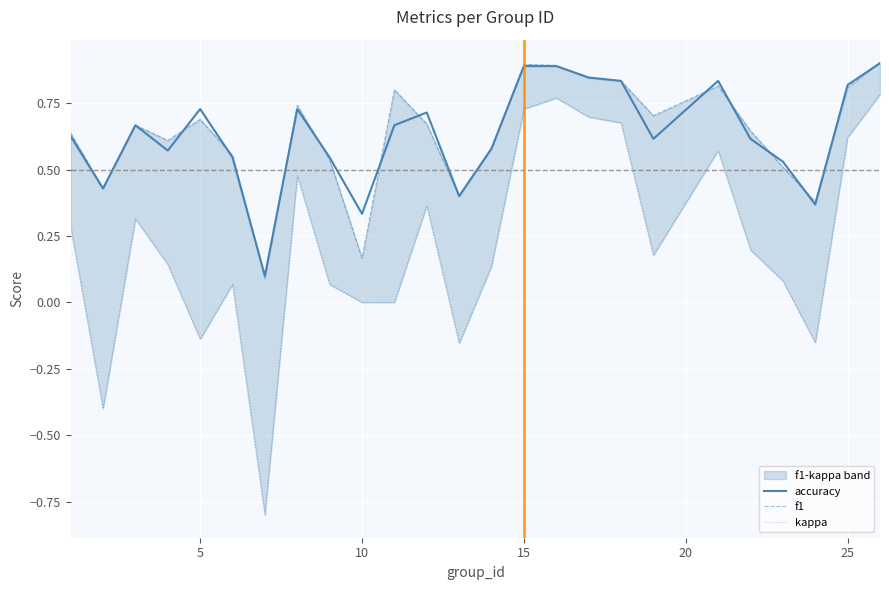

The accuracy series shows 0.9 at 15. True or false?

True